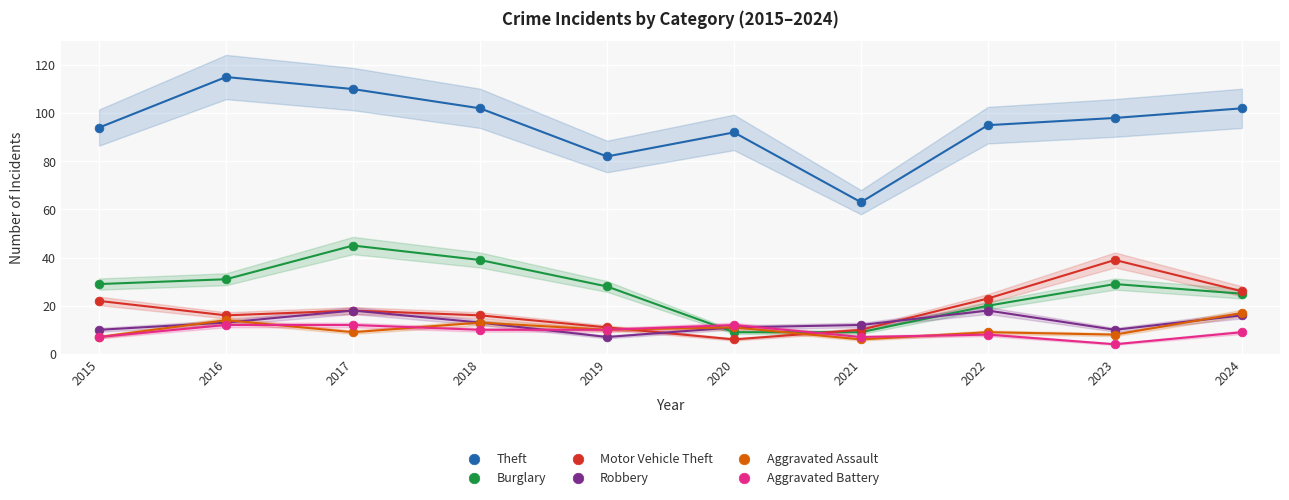

Across all series, what Y value is closest to 59?

63